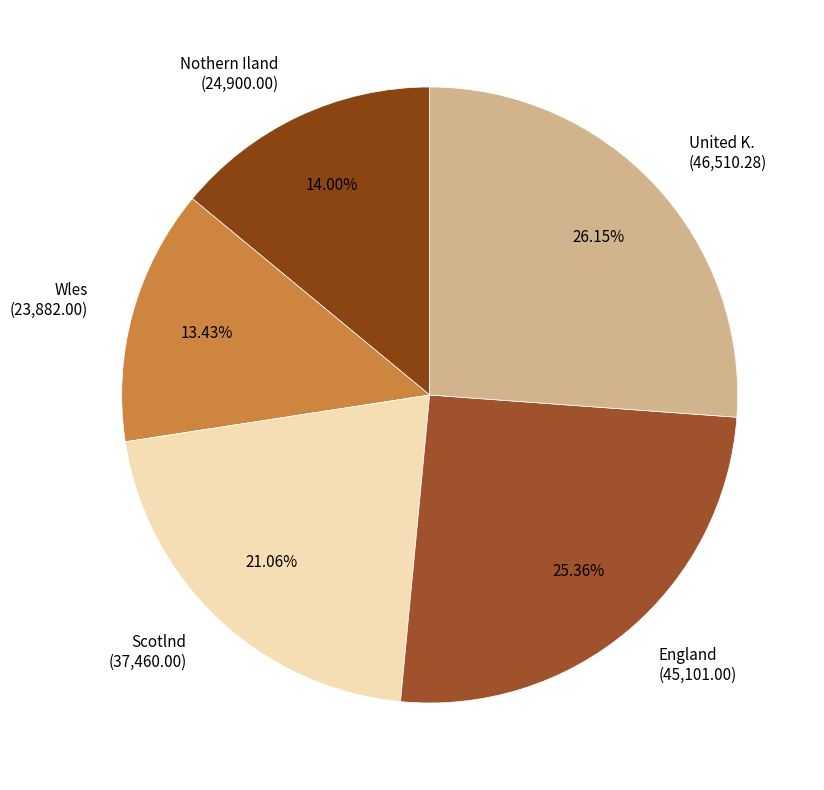

To the nearest percent, what is the difference between the United K. and Nothern Iland slice percentages?

12%